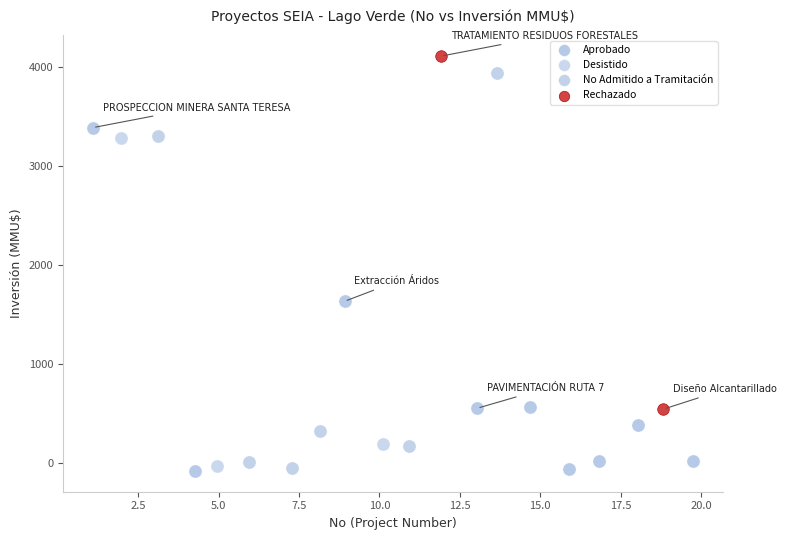

What are all the series names shown in the legend?

Aprobado, Desistido, No Admitido a Tramitación, Rechazado